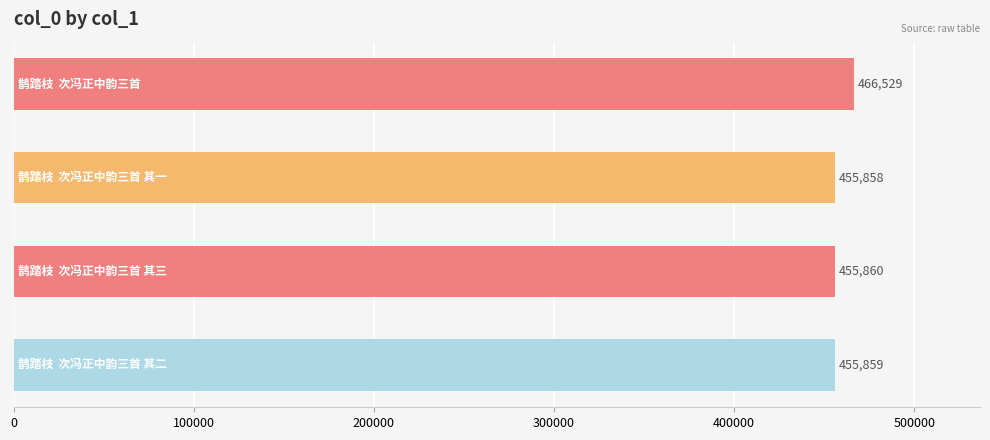

How many data points are less than 455860?

2